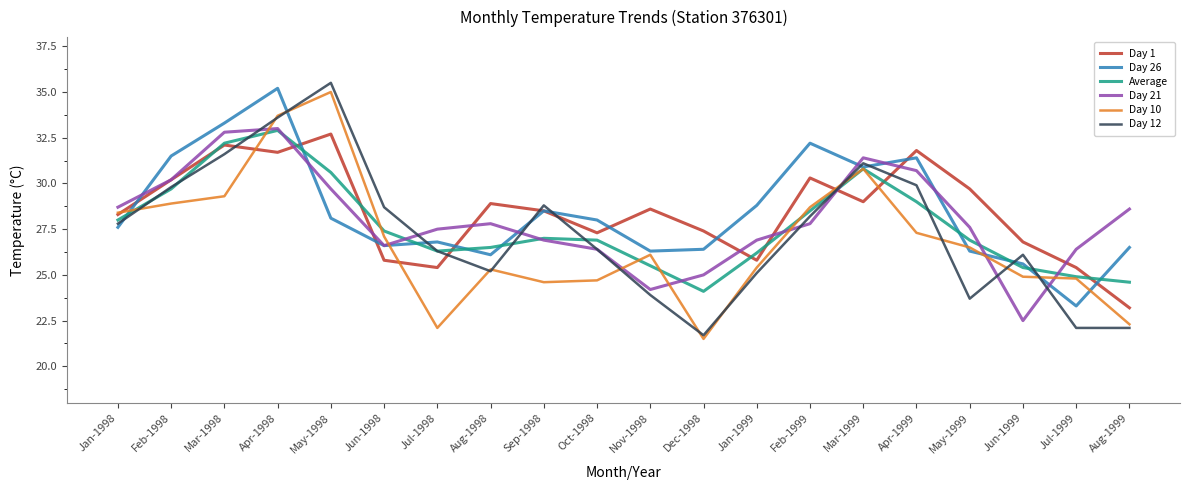

The Day 12 series shows 29.8 at Feb-1998. True or false?

True